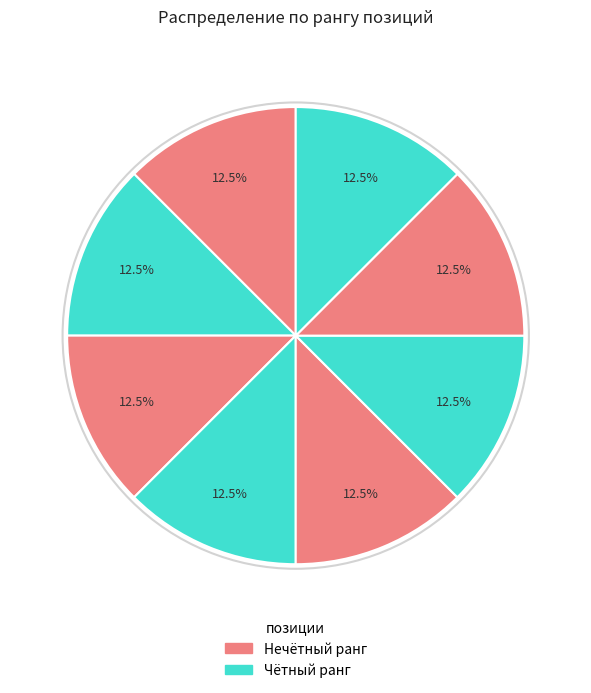

Count the number of slices in the pie.

8